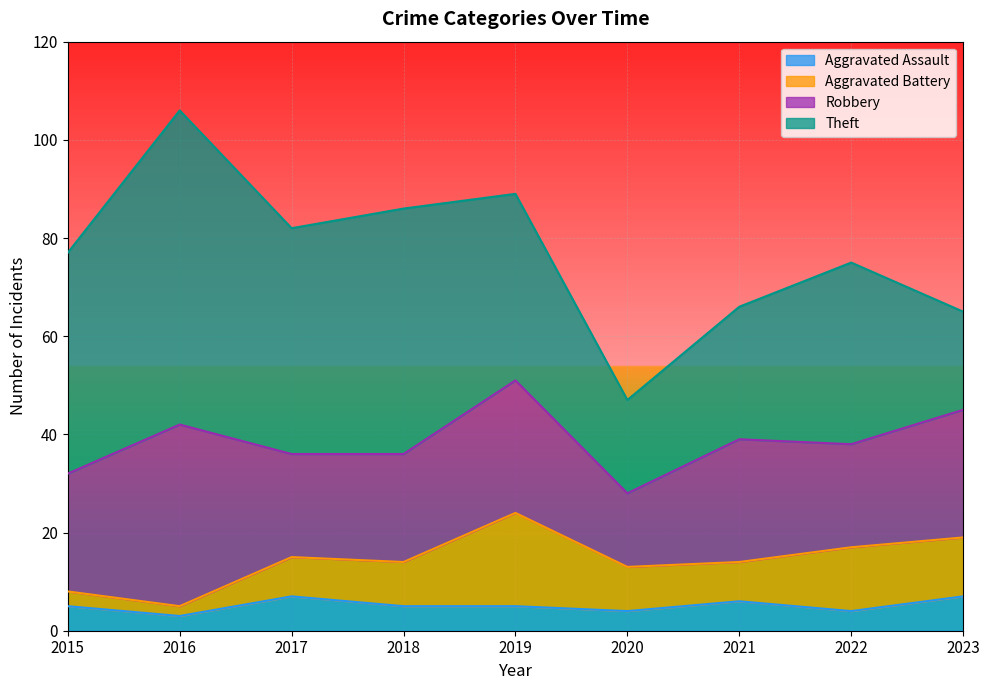

At which label does Aggravated Assault first exceed 5?

2017